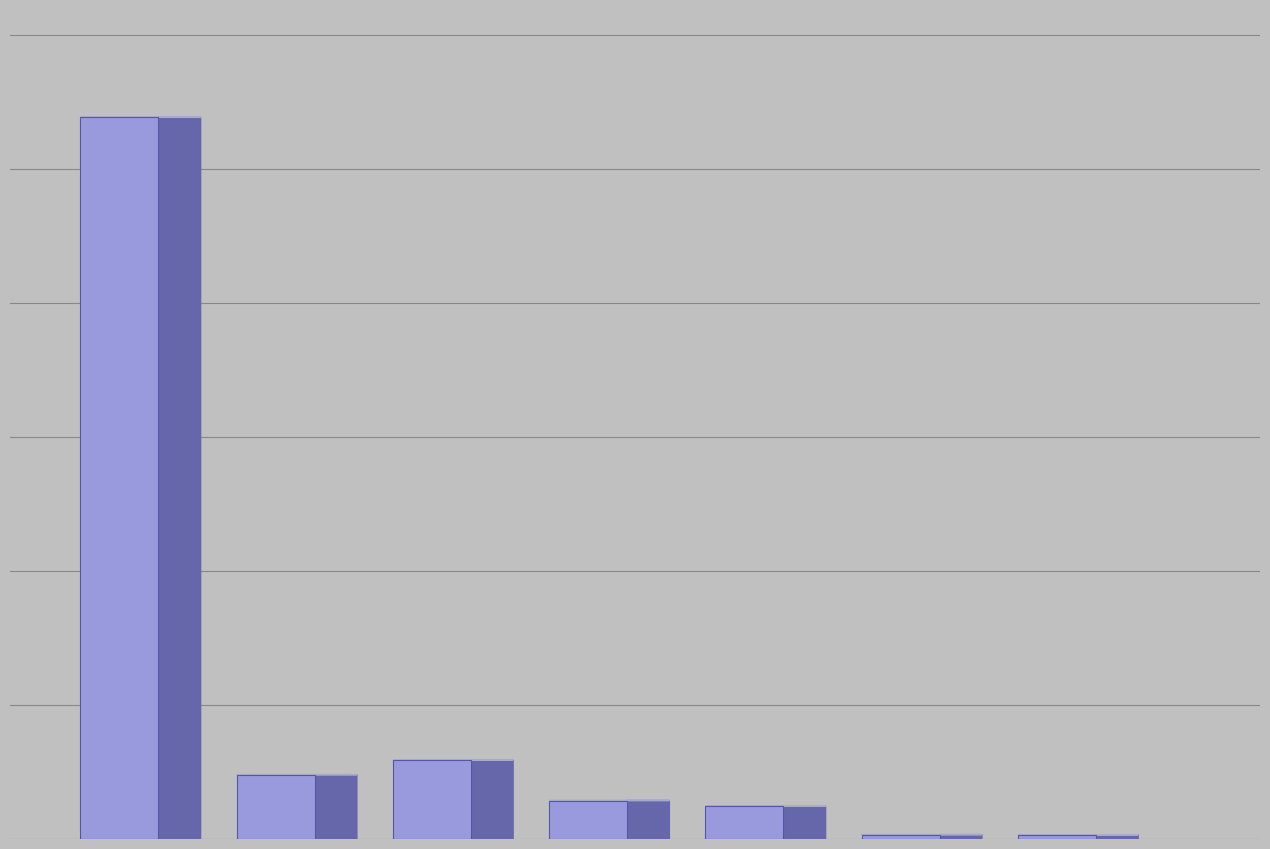

What is the difference between the values at ГПП 110/6 ЗРУ 6 кВ яч. №59 and ГПП 110/6 ЗРУ 6 кВ Ввод №2 яч. №63?

5098.3